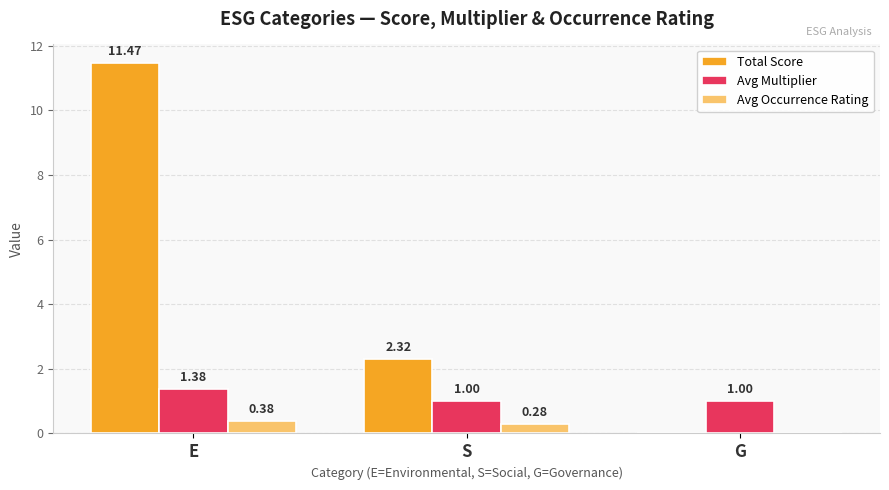

What is the average value of the Avg Occurrence Rating series?

0.2